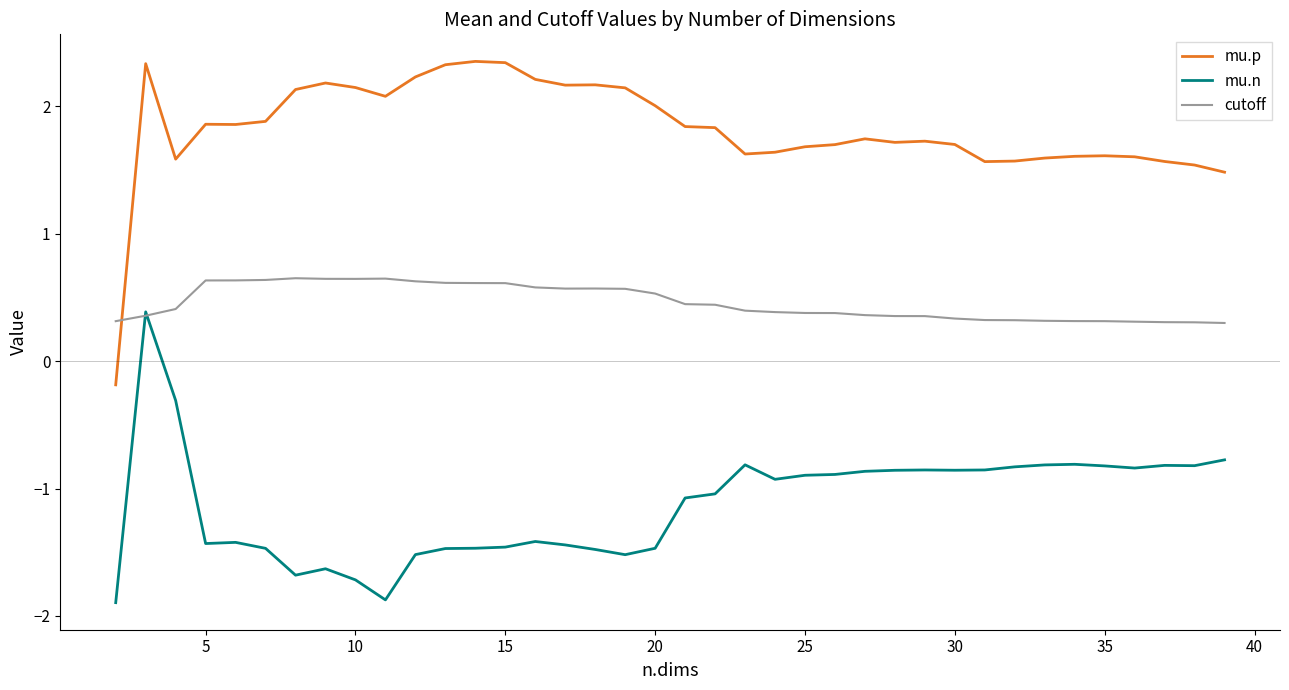

Does the chart display data point markers on the line(s)?

No